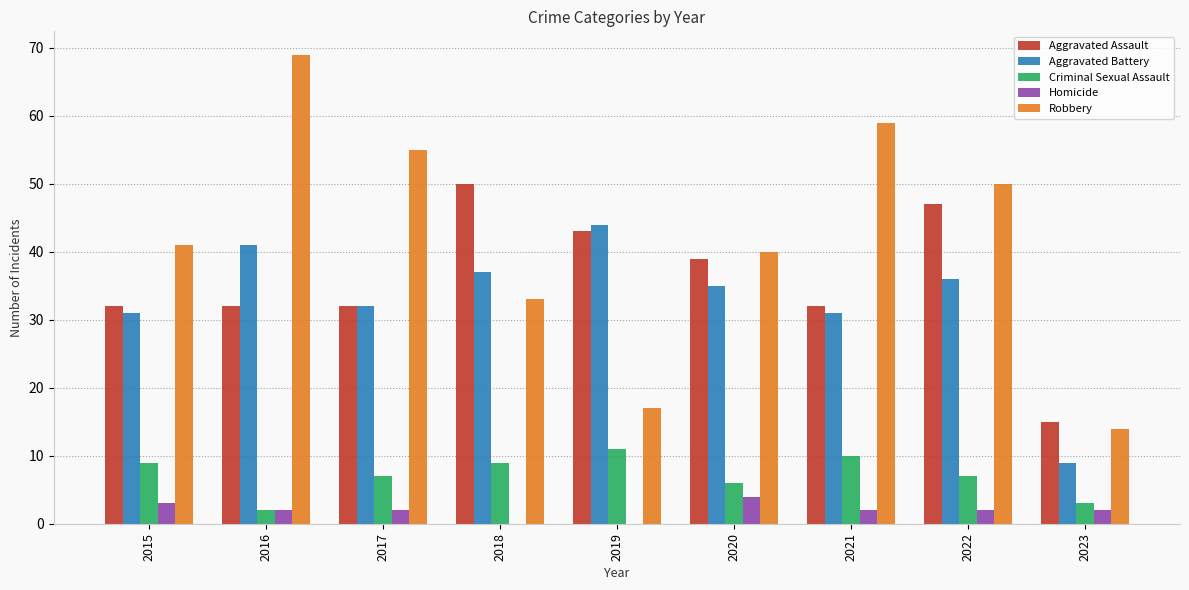

Which series changed the most between 2015 and 2016?

Robbery